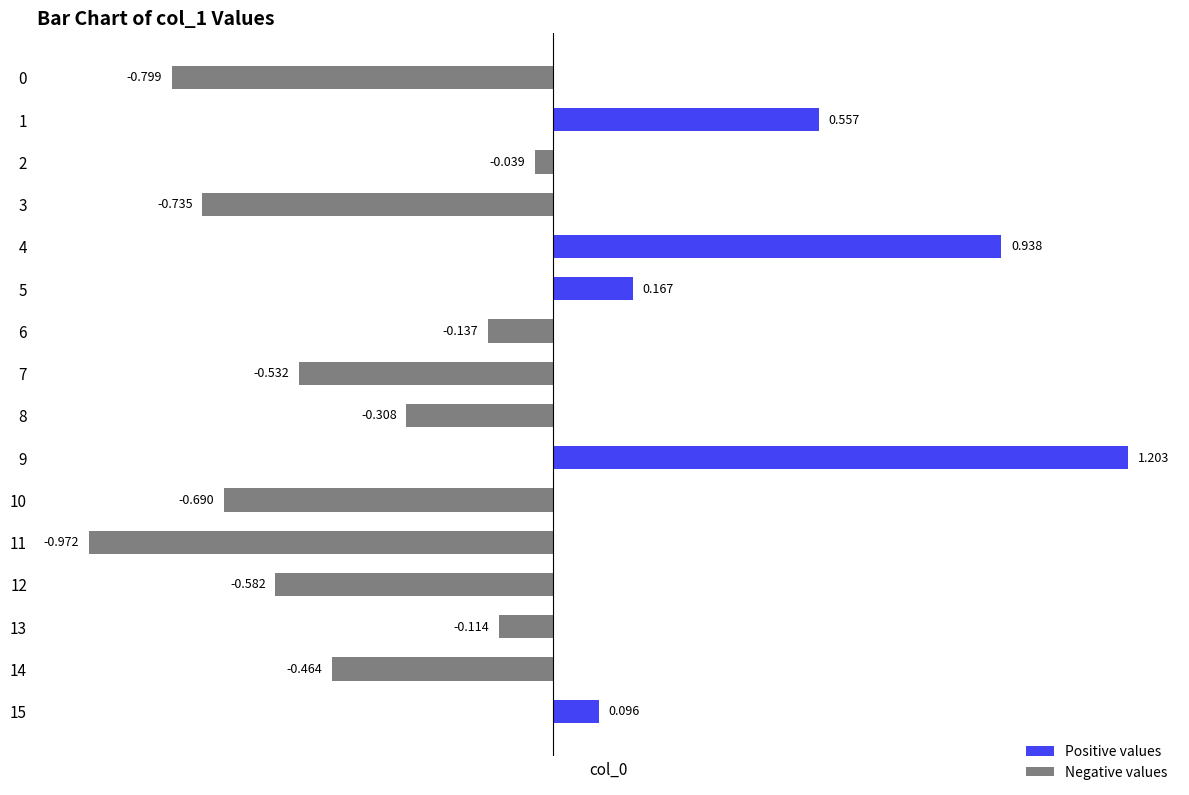

How many values are above zero?

5